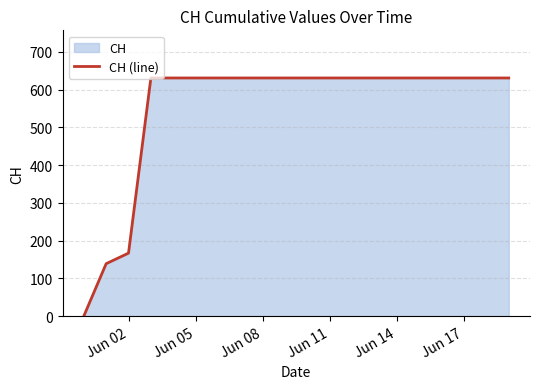

Is it true that the value at Jun 11 is 631?

True